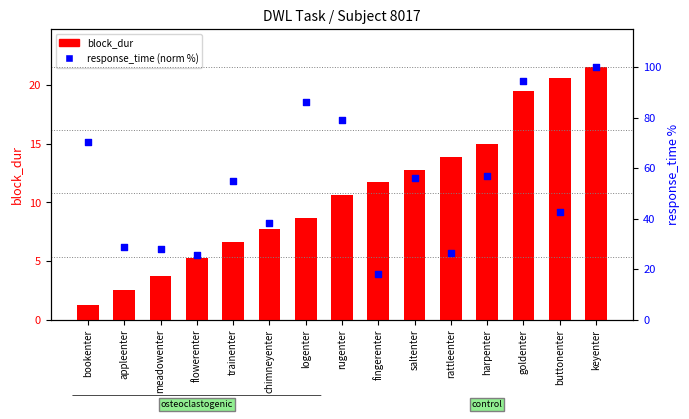

Which series contains the highest Y value?

response_time (norm %)